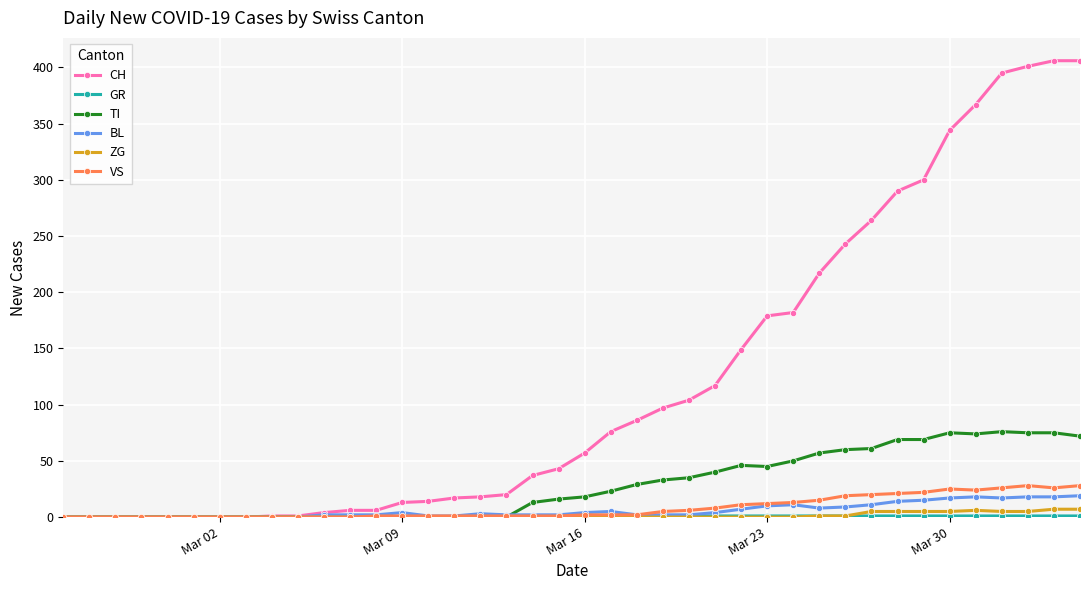

Which series has the largest total across all categories?

CH